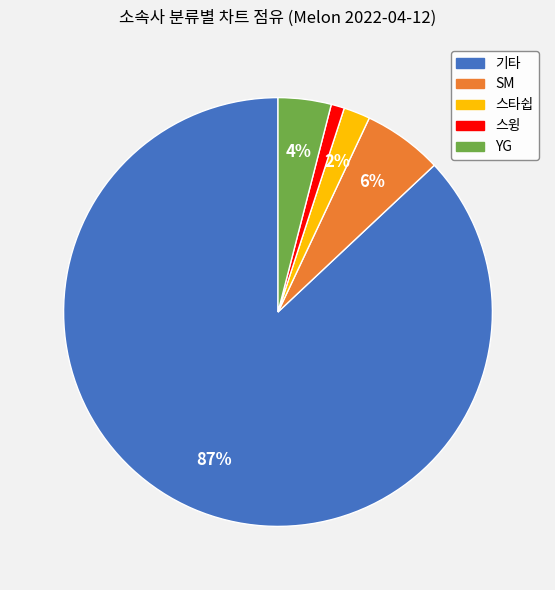

To the nearest percent, what is the average slice percentage?

20%